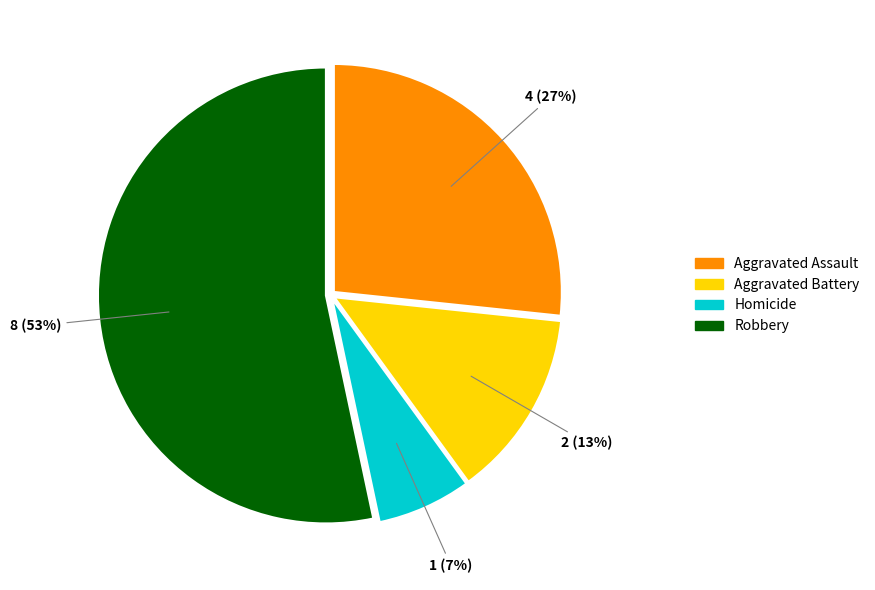

Combined, do Robbery and Homicide account for over 50%?

Yes